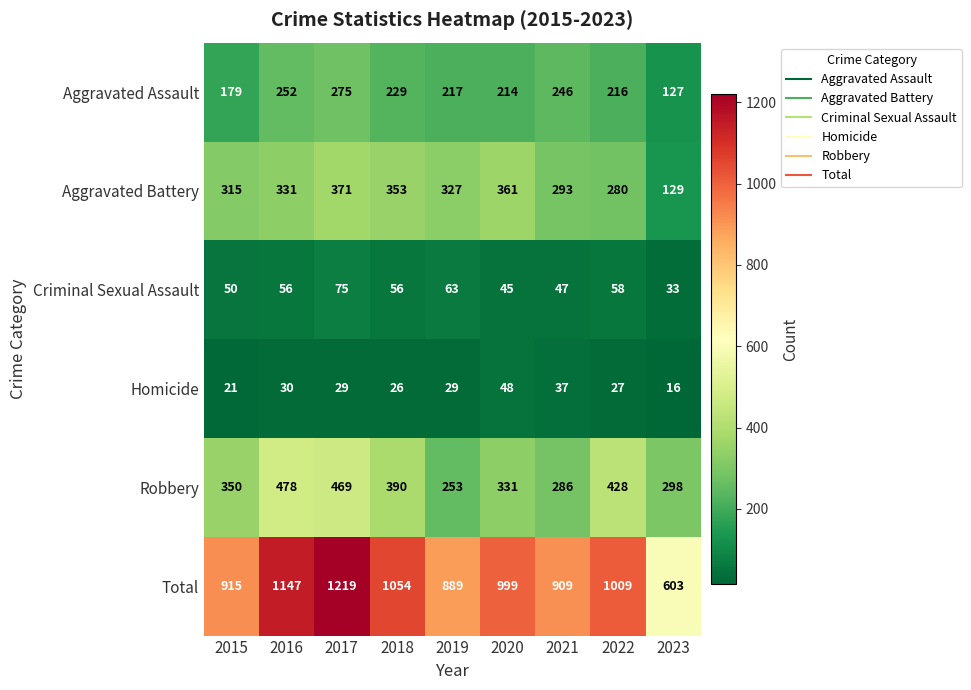

Which series has the largest total across all categories?

Total